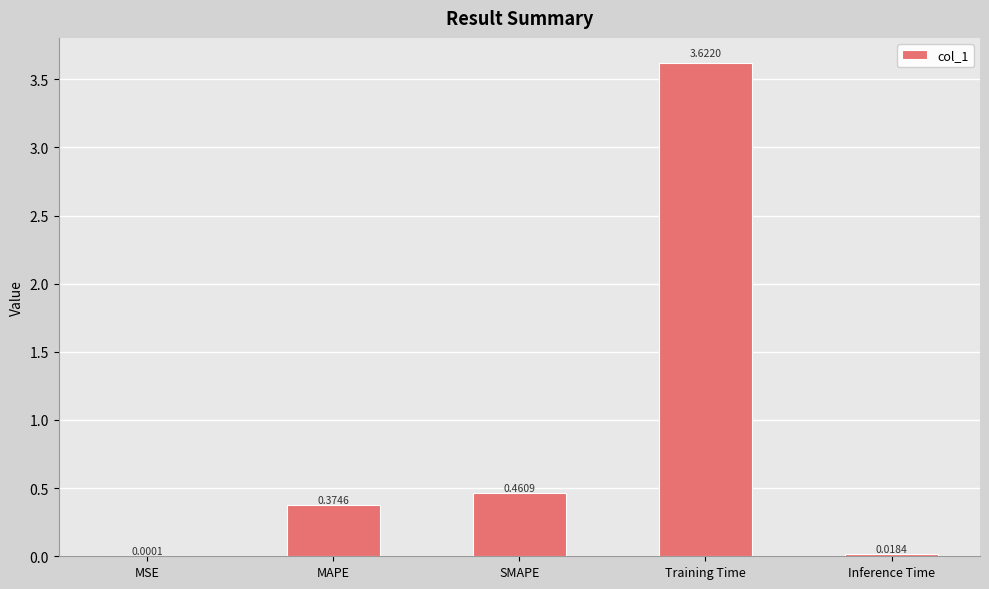

The value at SMAPE is 0.1. True or false?

False